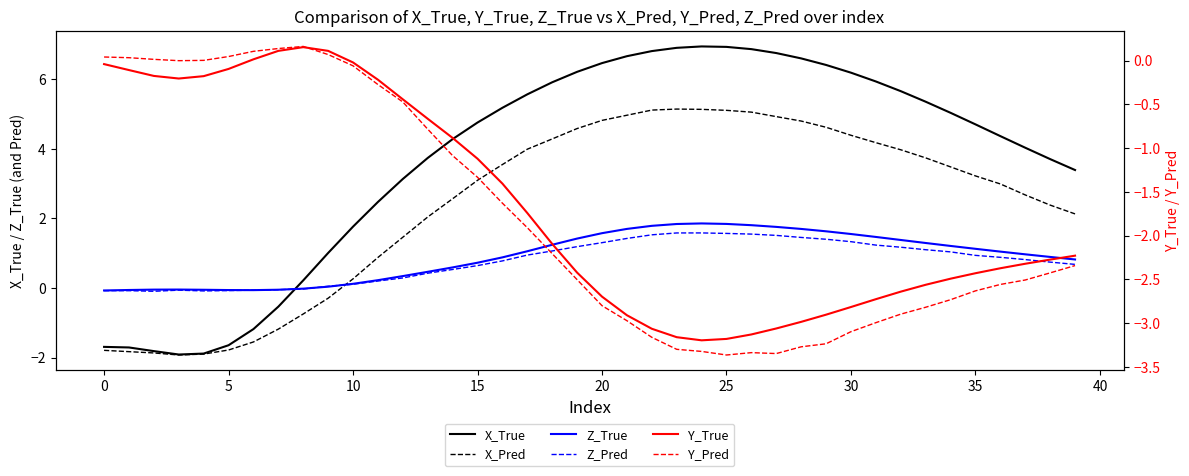

How many categories are shown in the chart?

40